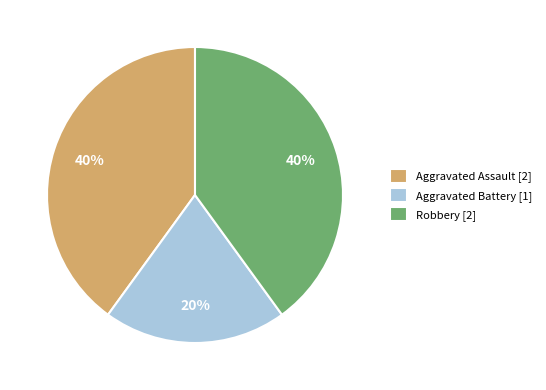

Count the number of slices in the pie.

3